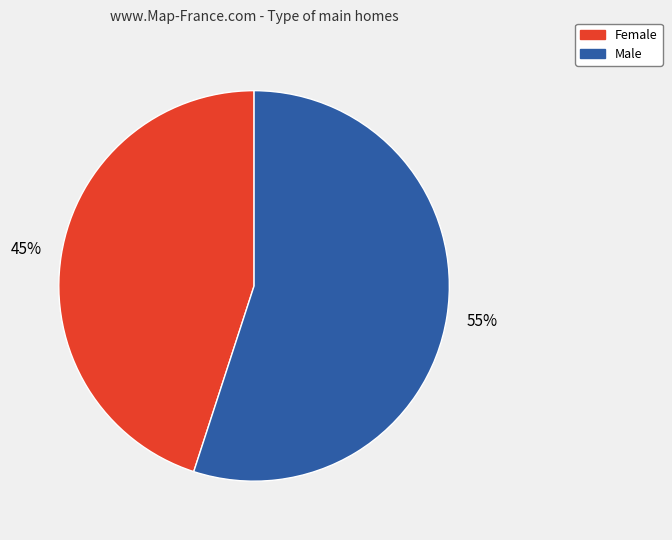

Is it true that Male is 41% of the pie?

False